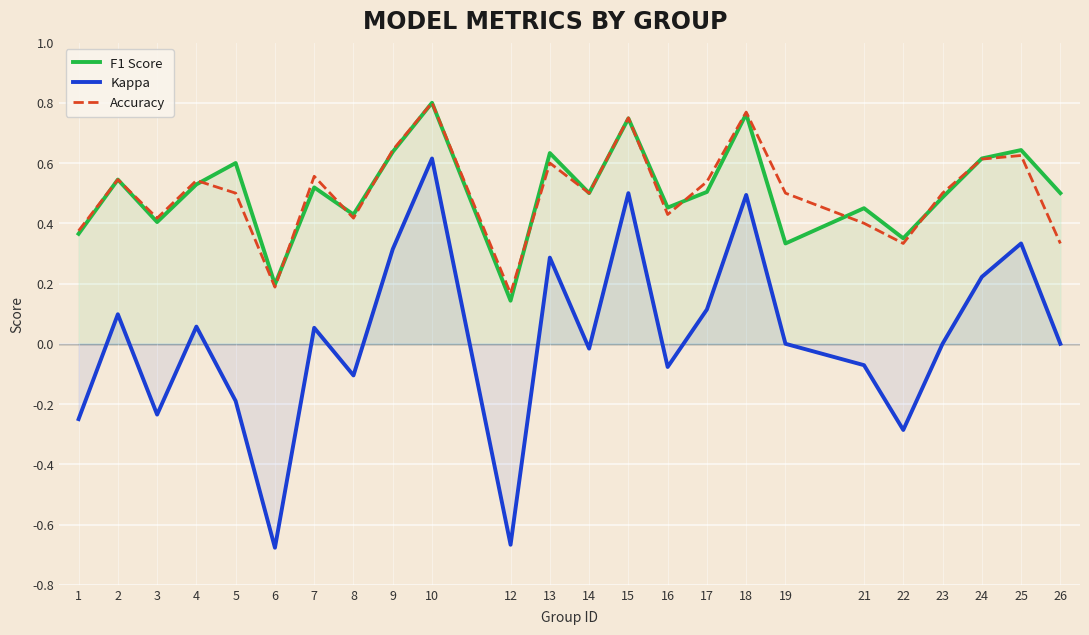

What is the average value of the F1 Score series?

0.5